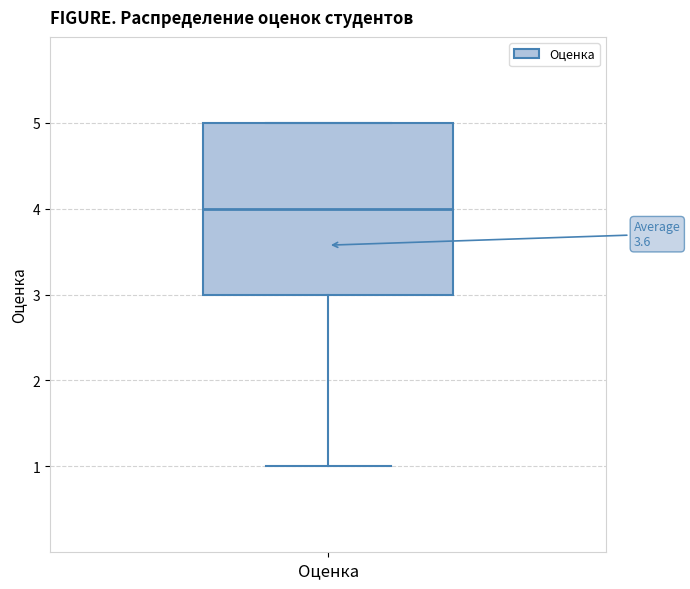

Where is the lower edge of the box for Оценка on the y-axis? The values are not printed on the chart, so give them approximately, as read against the axis.

3